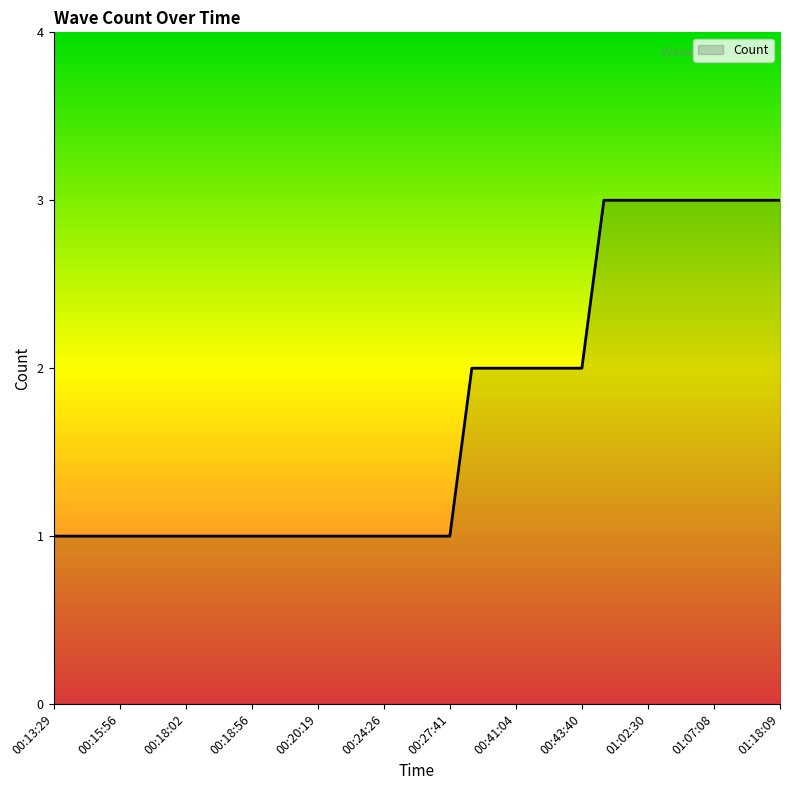

What is the sum of all values?

58